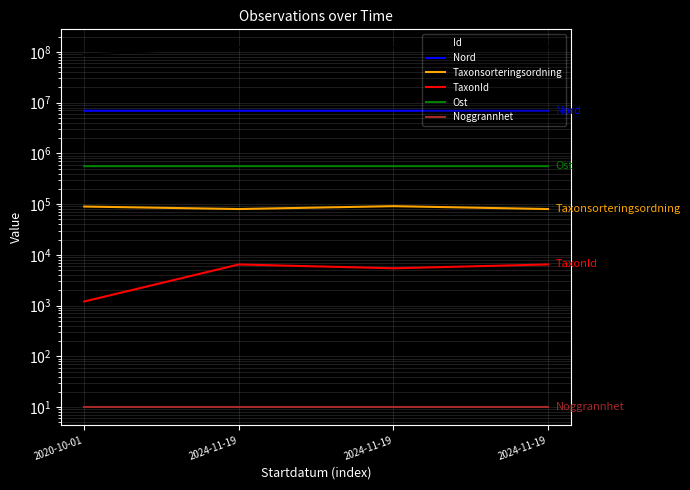

What is the total value across all series at 2020-10-01?

95860939.1